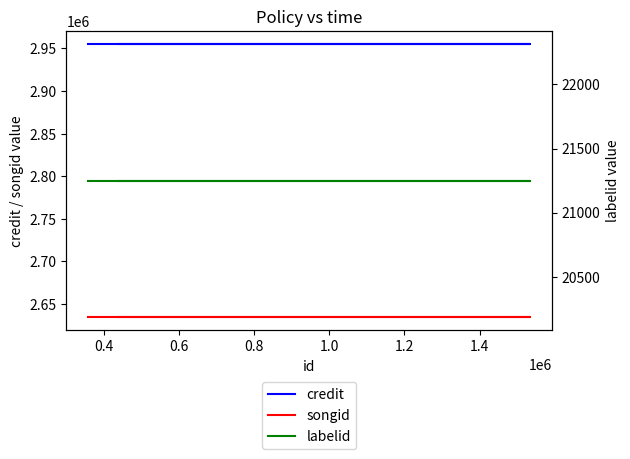

Does the chart have visible grid lines?

No